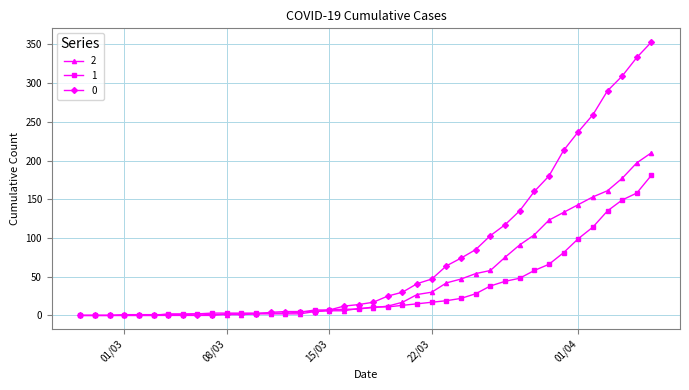

List the series in order of their overall mean, highest first.

0, 2, 1